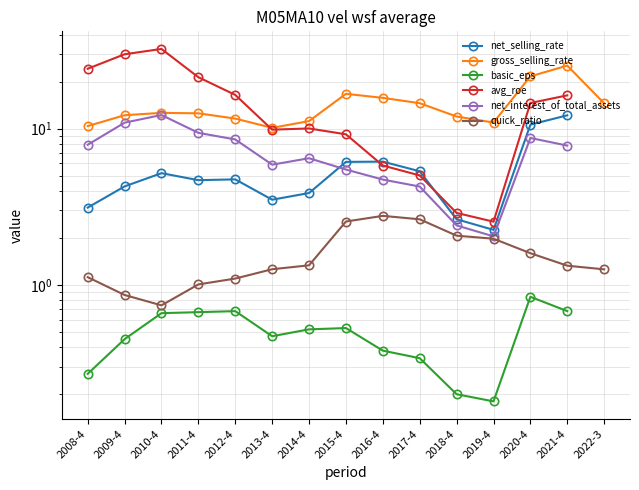

Where is the first local minimum for quick_ratio?

2010-4